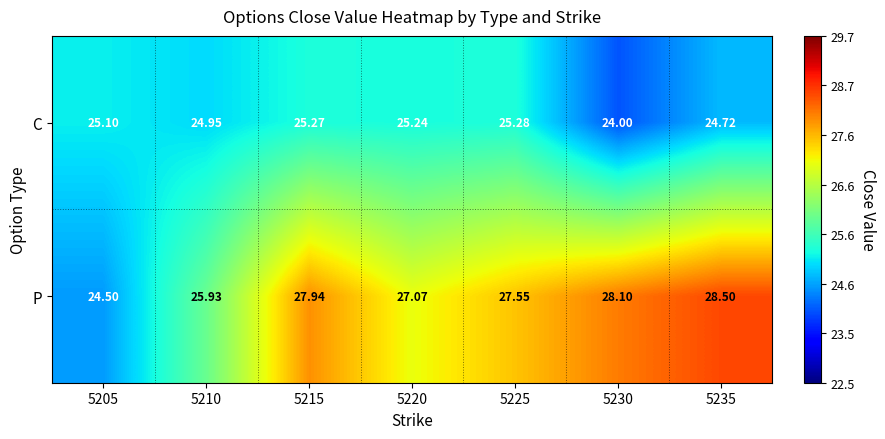

Which category has the highest value across all series?

5235